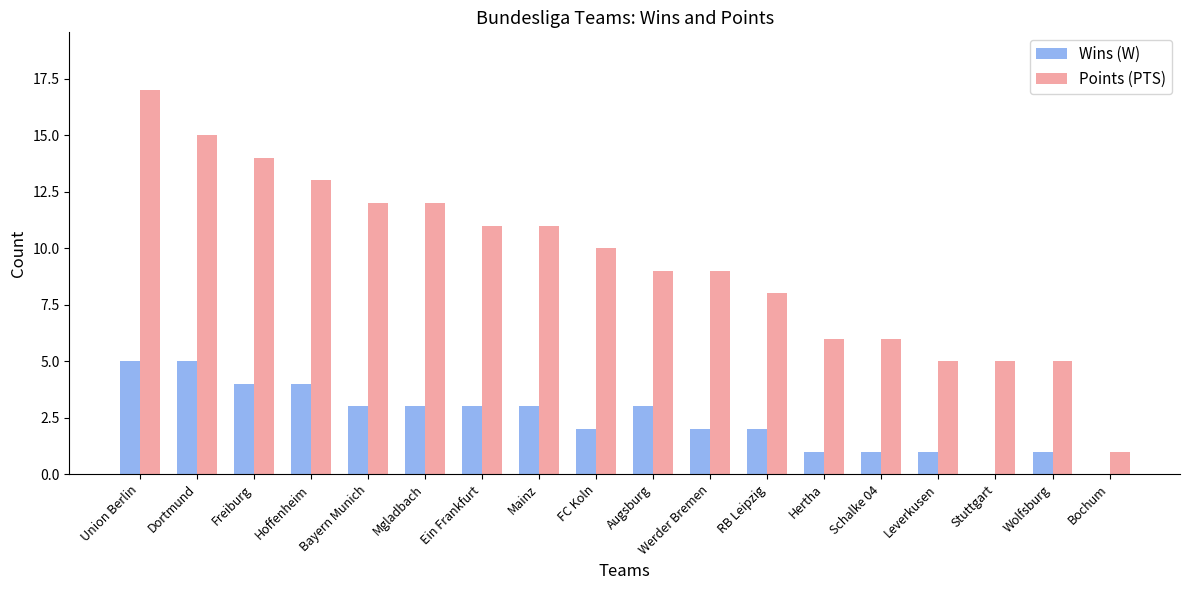

Which series changed the most between Dortmund and Schalke 04?

Points (PTS)